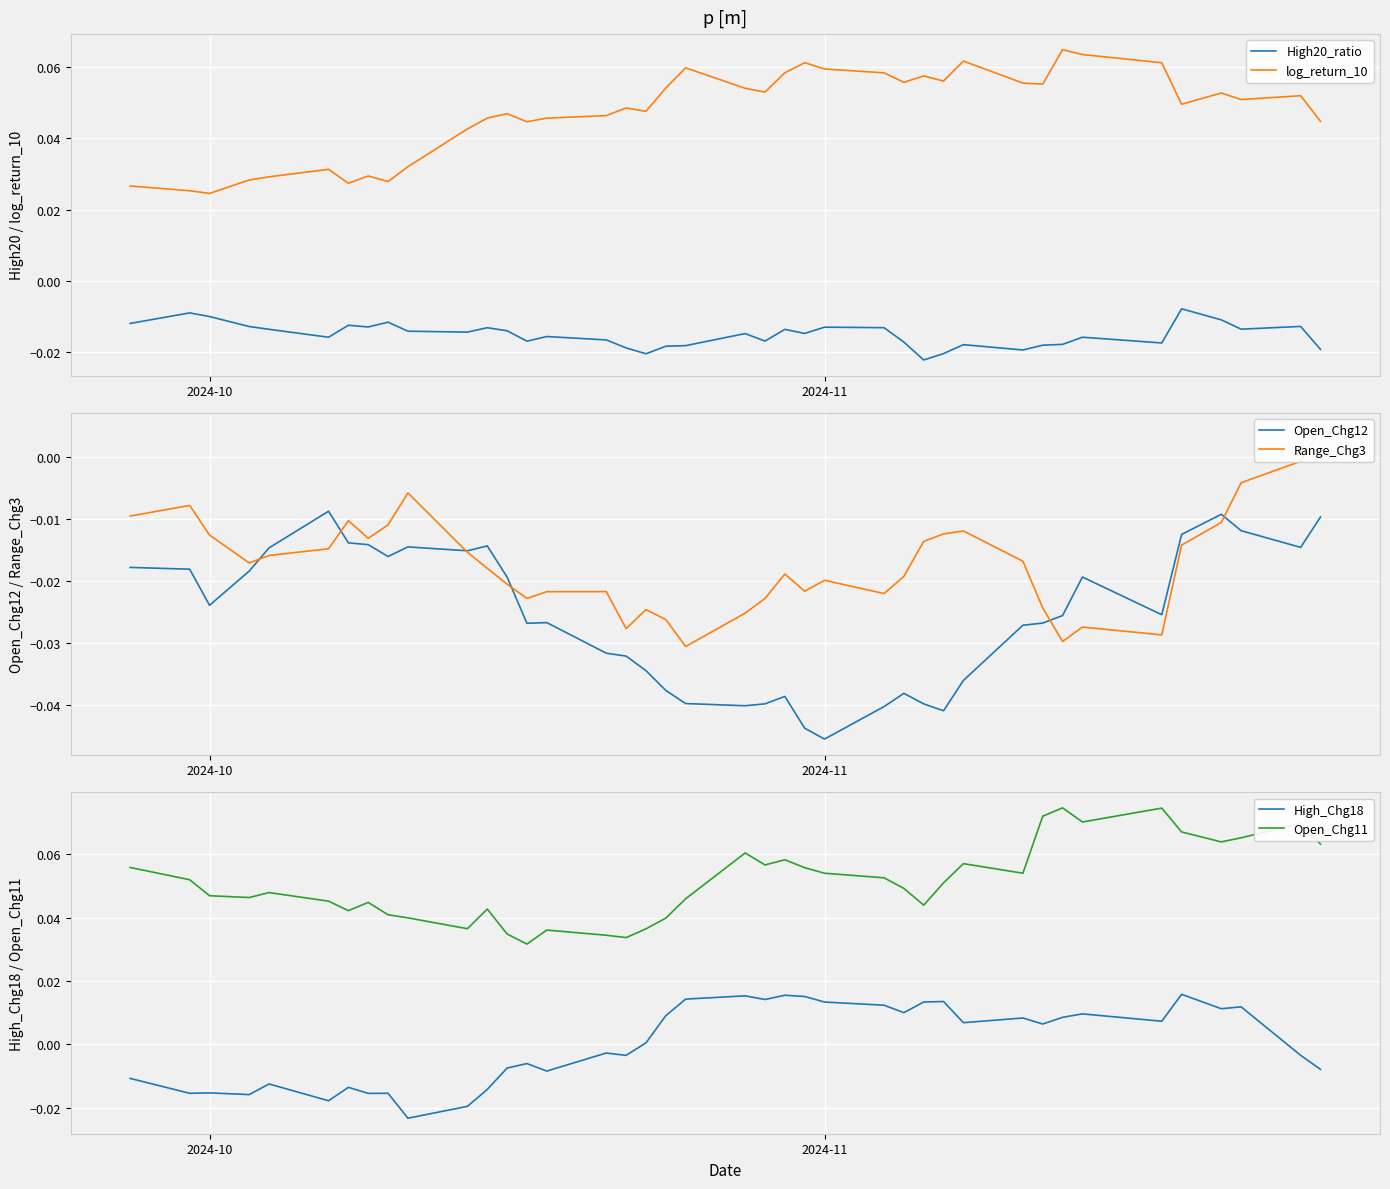

True or false: log_return_10 and High20_ratio intersect in this chart.

False